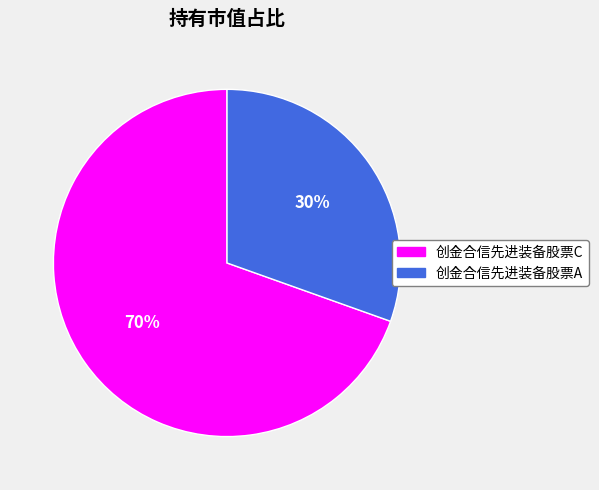

How many slices are in this pie chart?

2